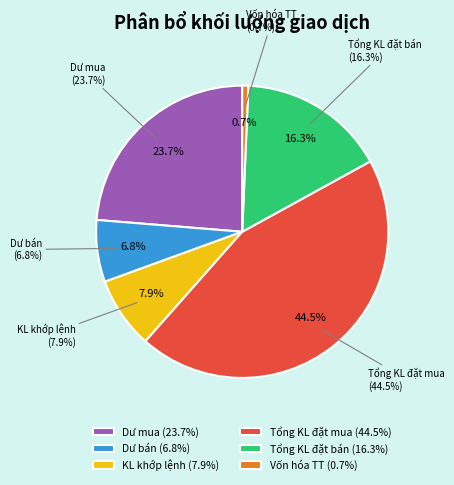

Is Dư mua the majority of the pie?

No